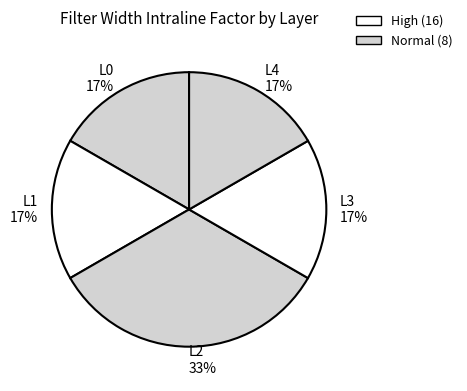

Do L3 and L0 together represent more than half of the pie?

No